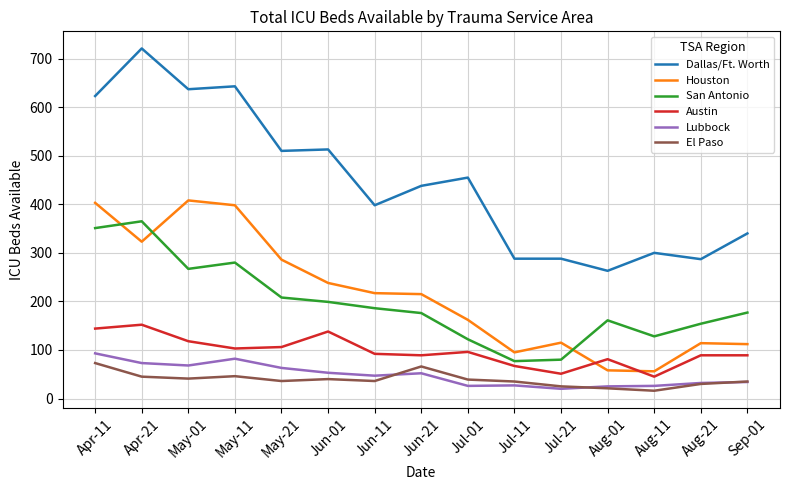

What is the highest value of the Austin series?

152